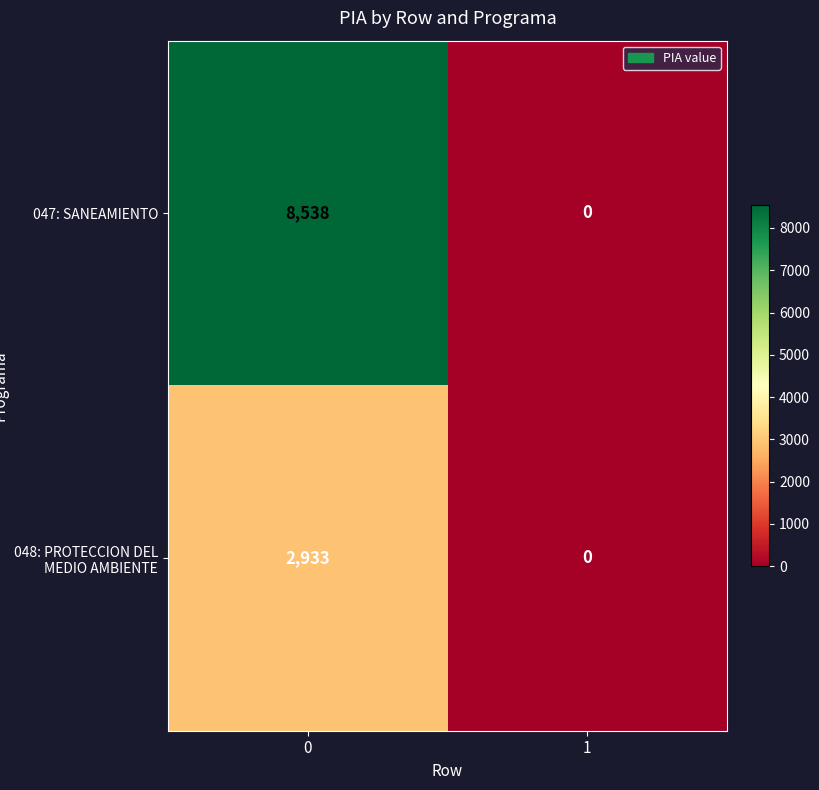

What is the average value of the 047: SANEAMIENTO series?

4269